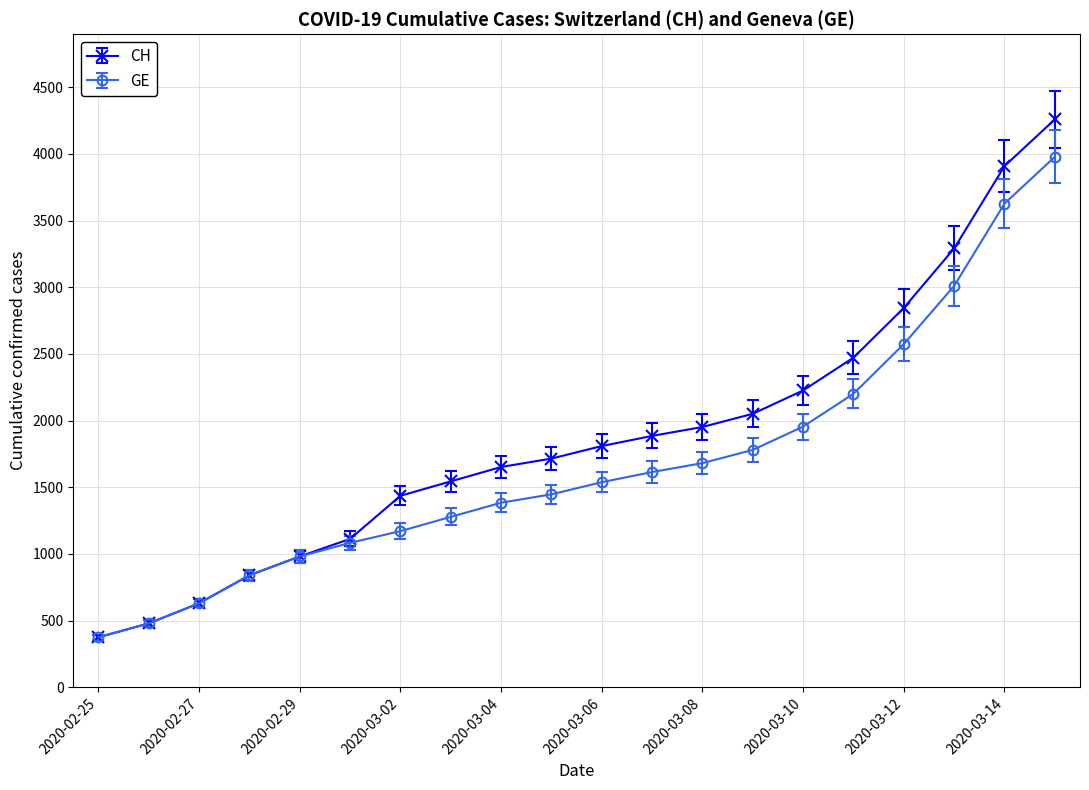

Does the chart display data point markers on the line(s)?

Yes